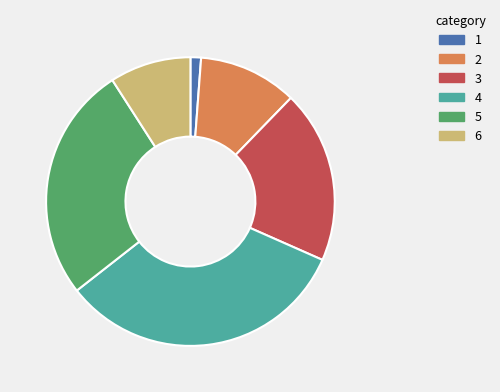

Rank the categories by value from lowest to highest.

1, 6, 2, 3, 5, 4